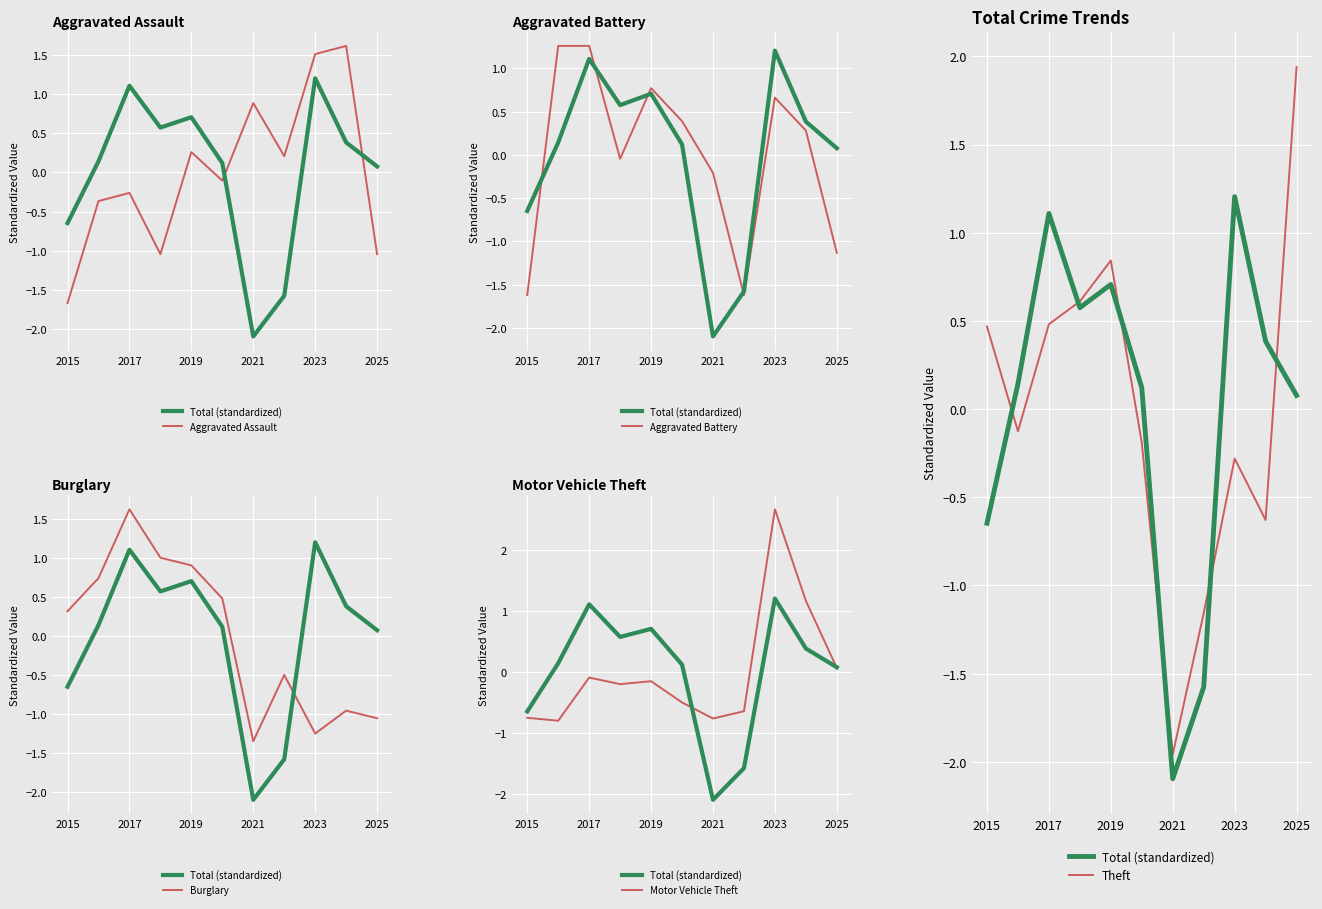

How many interior local peaks does the Theft series have?

2